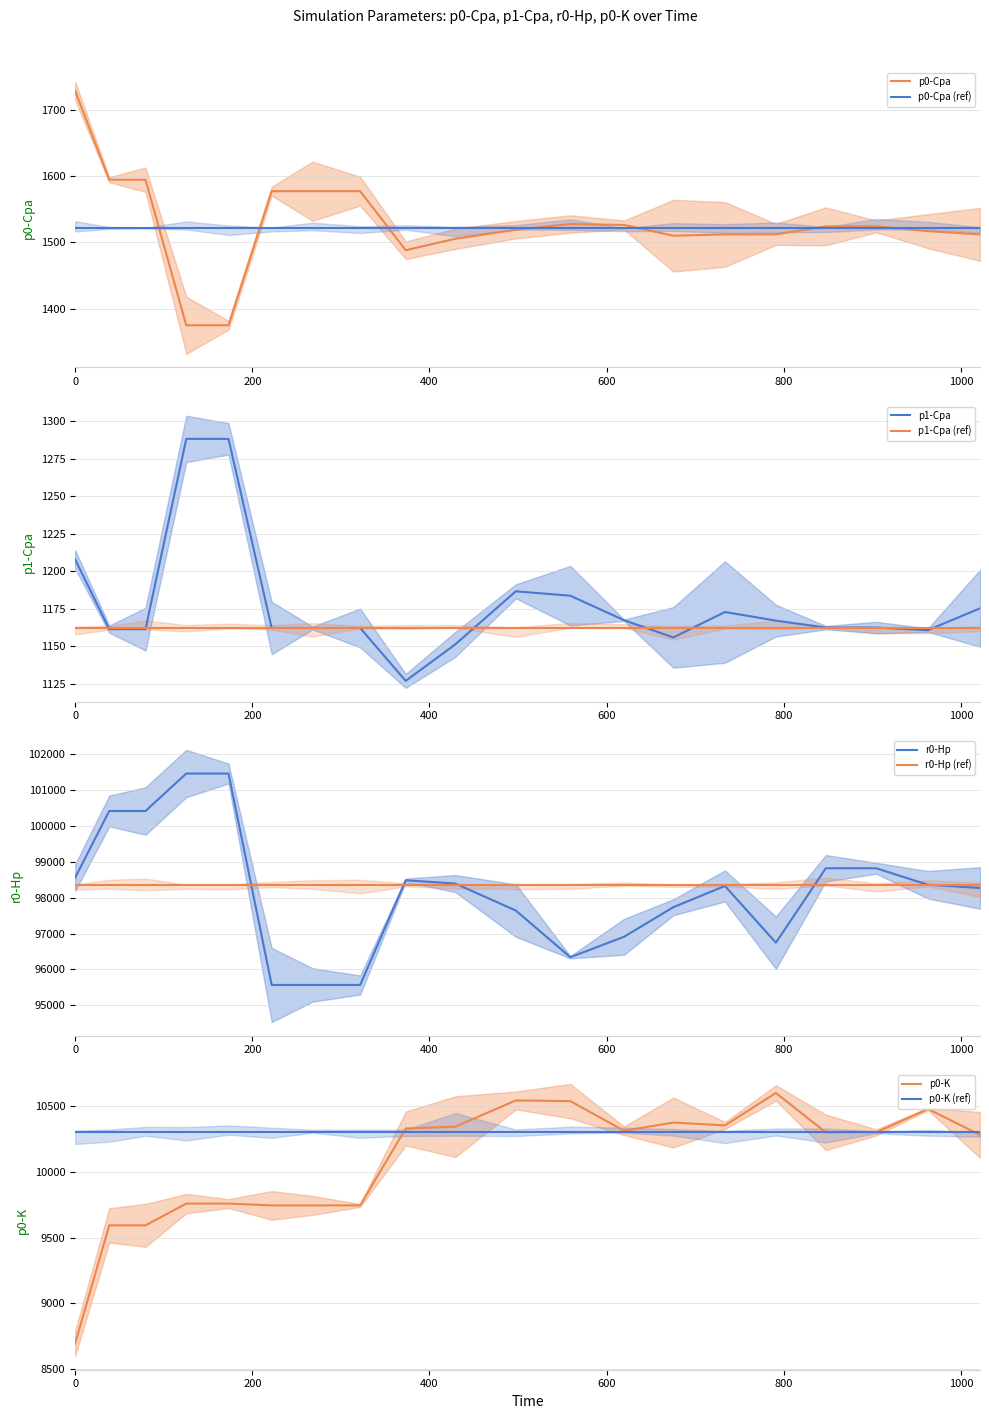

Does the chart have visible grid lines?

Yes